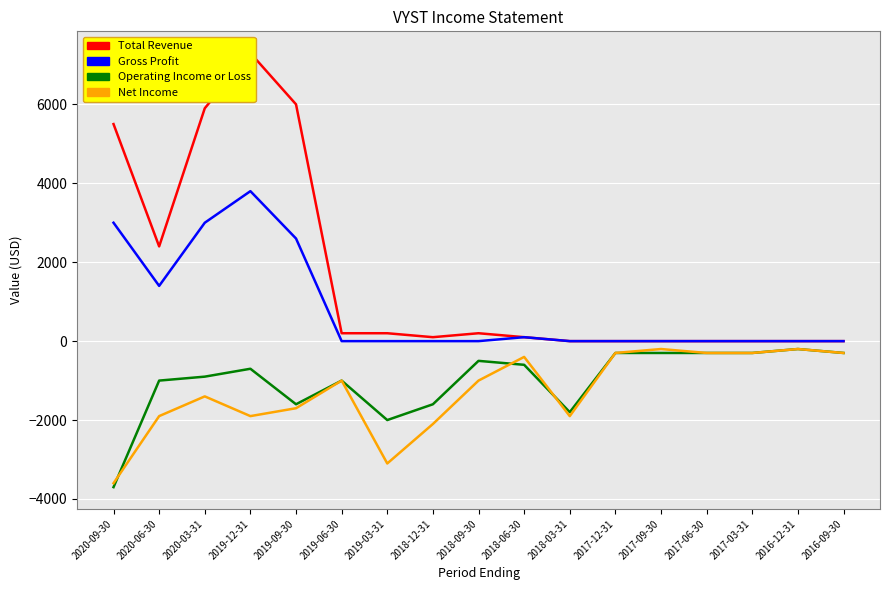

Between 2019-09-30 and 2018-06-30, which series saw the biggest shift?

Total Revenue